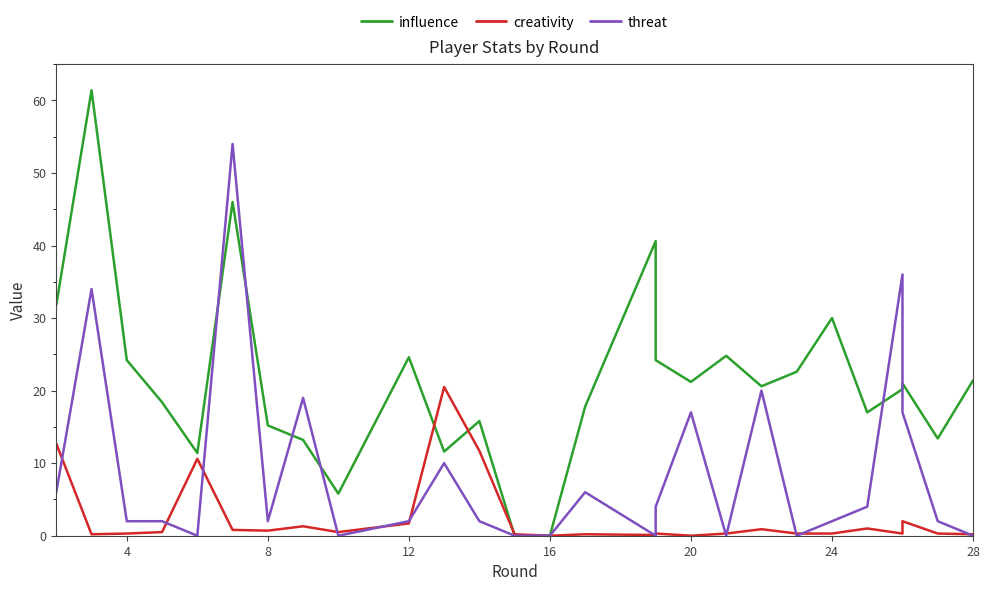

What is the sum of the creativity values at 4 and 16?

0.5